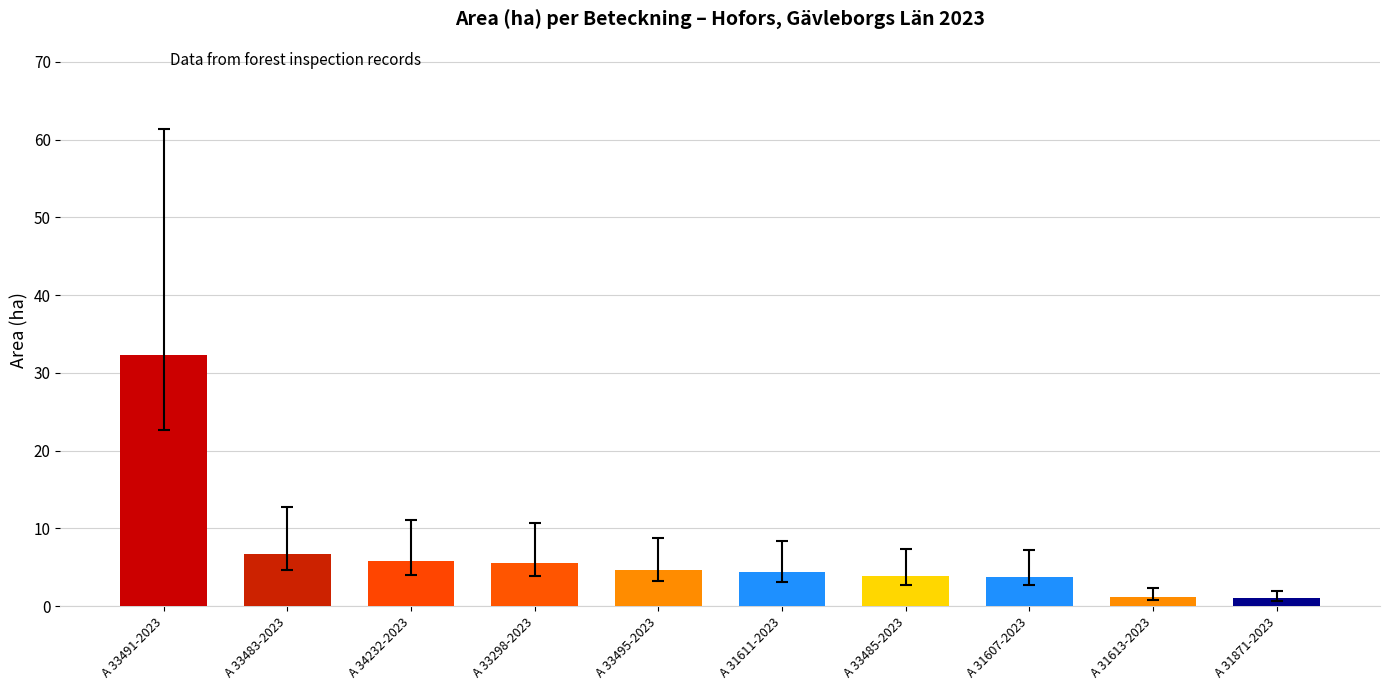

What is the change in value from A 33491-2023 to A 31611-2023?

-27.9